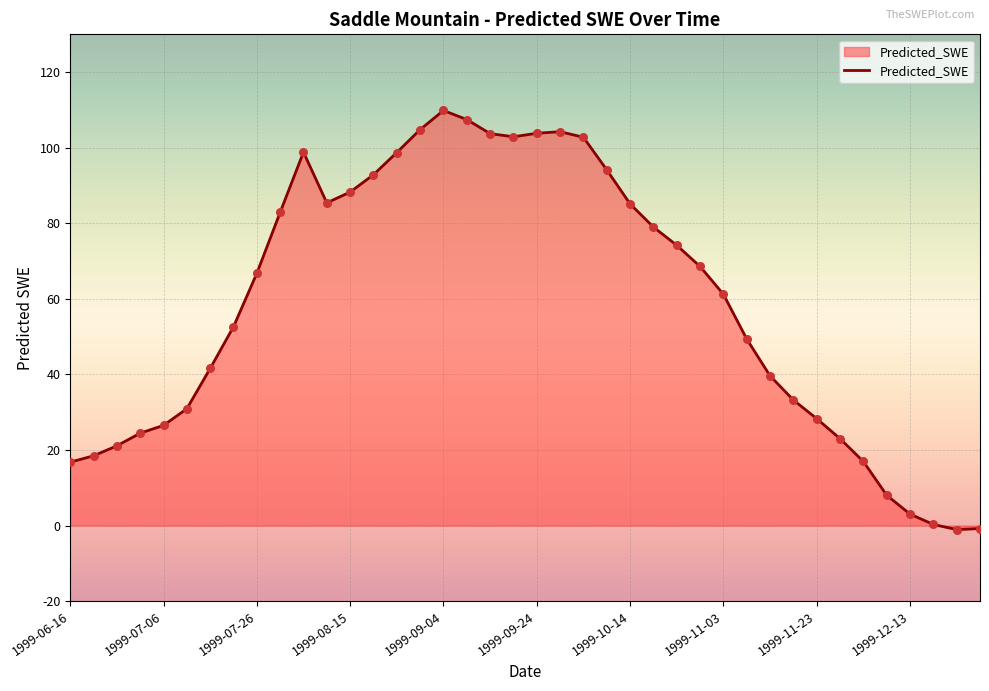

What is the difference between the maximum and minimum values?

110.9